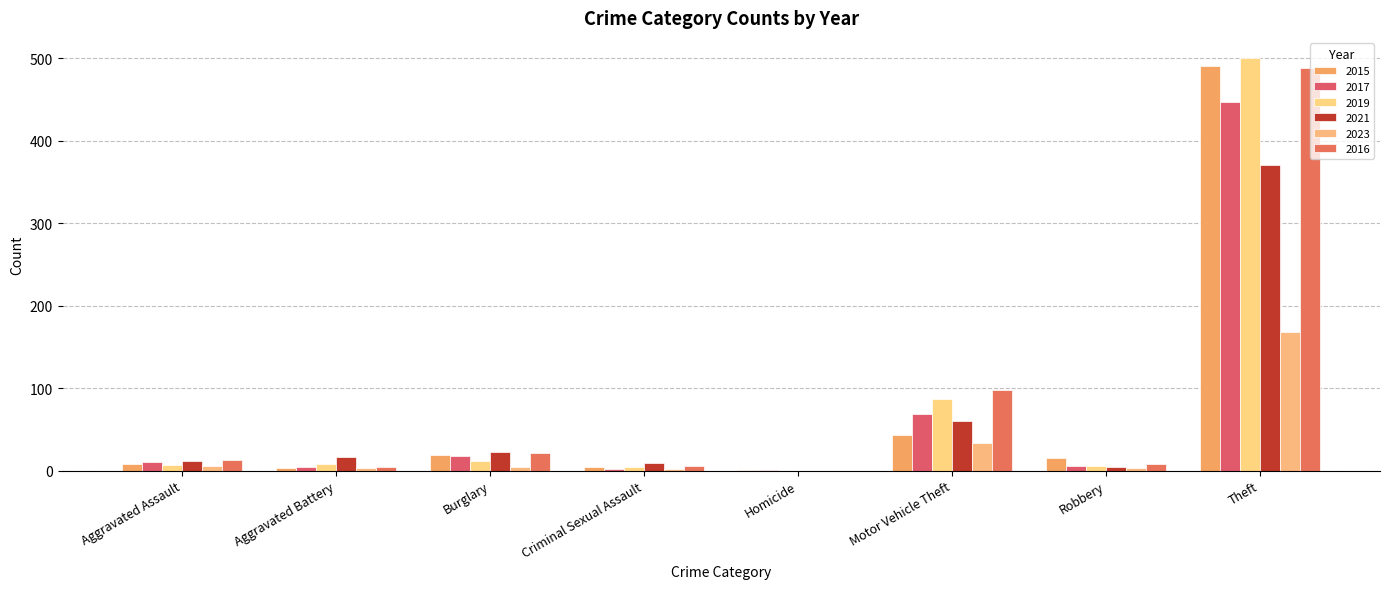

The 2023 series shows 2 at Criminal Sexual Assault. True or false?

True